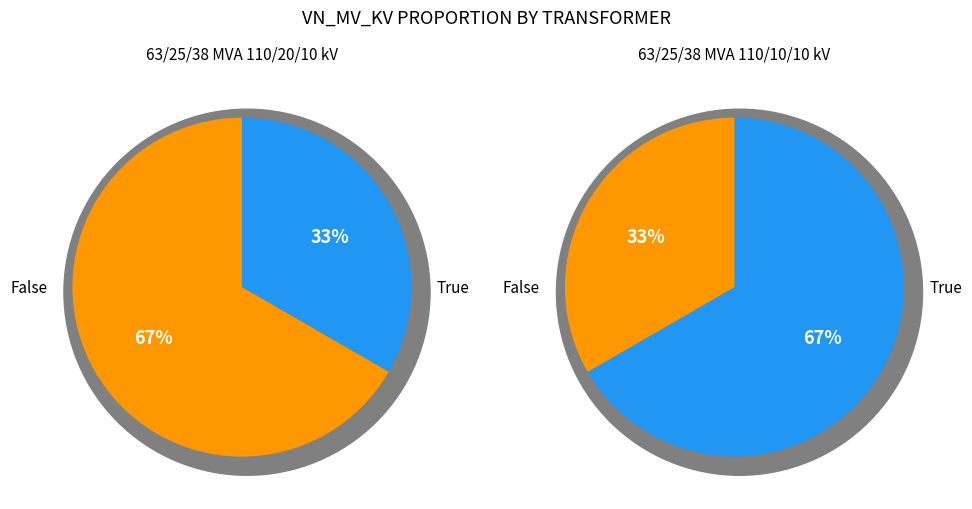

What percentage is NOT represented by 63/25/38 MVA 110/20/10 kV?

33.3%